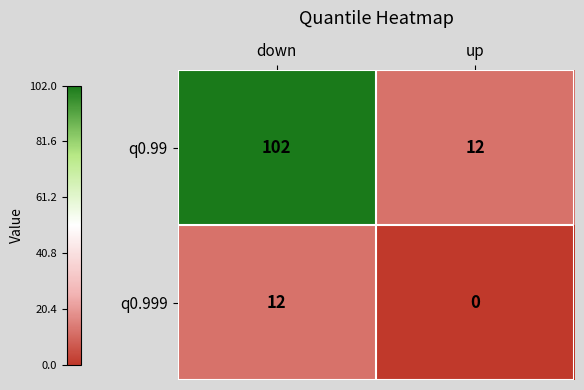

What is the sum of all q0.999 values?

12